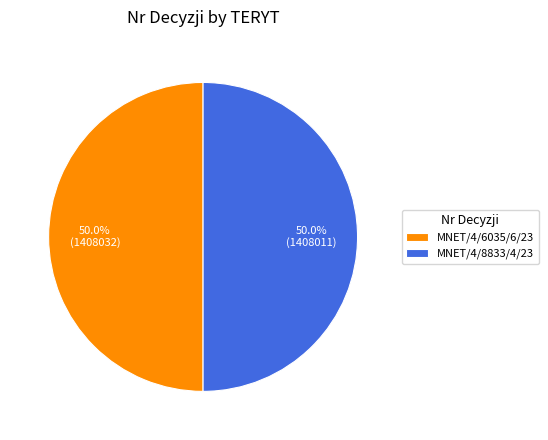

Approximately how many times larger is the value at MNET/4/8833/4/23 compared to MNET/4/6035/6/23?

1.0